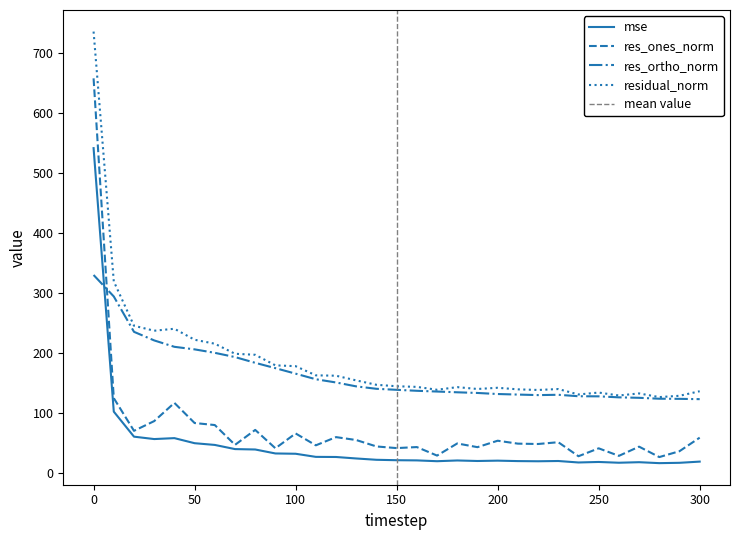

How many intersections are there between res_ones_norm and res_ortho_norm?

1